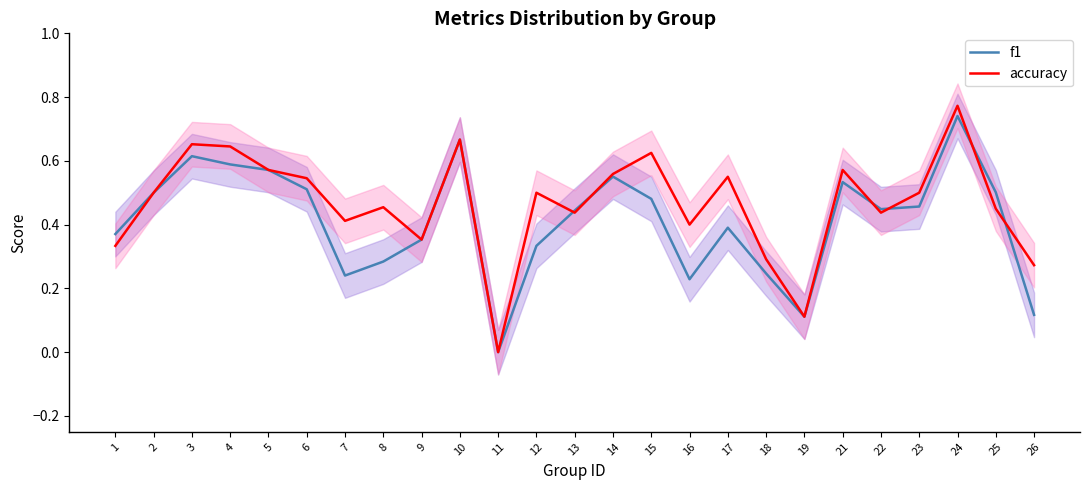

True or false: accuracy has more than 0 interior local peaks.

True